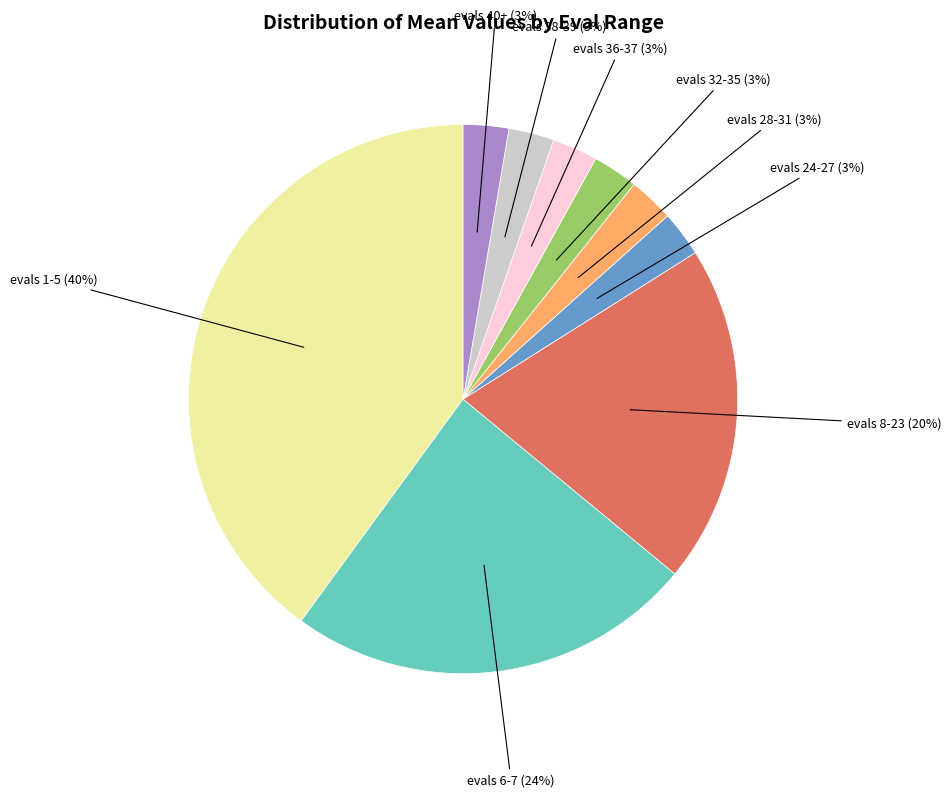

Between evals 1-5 (40%) and evals 38-39 (3%), which is larger?

evals 1-5 (40%)